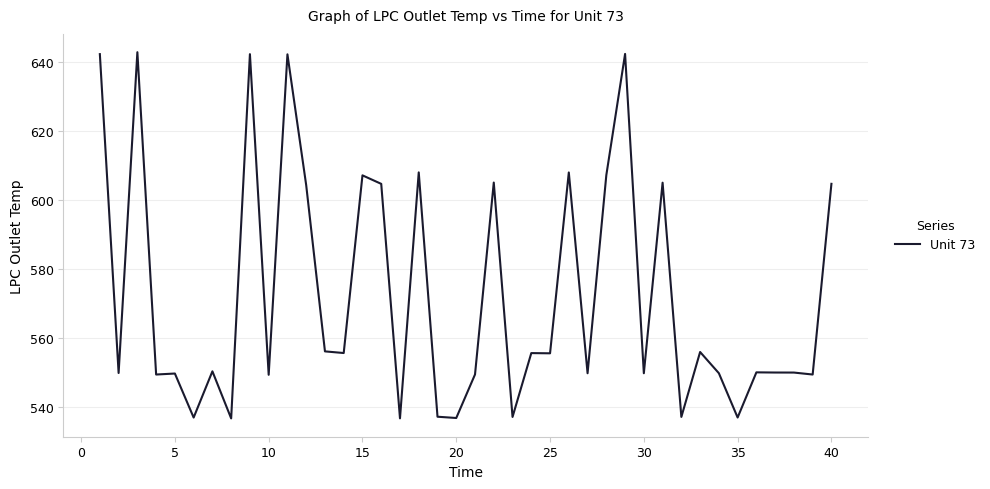

What is the difference between the maximum and minimum values?

106.3